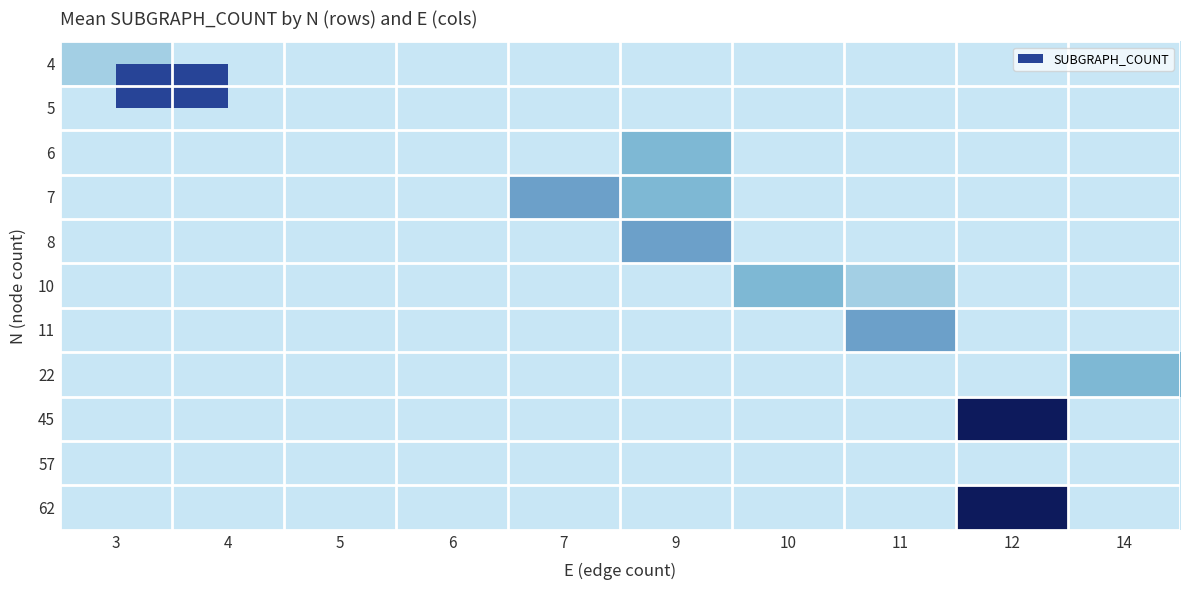

What is the total value across all series at 3?

1